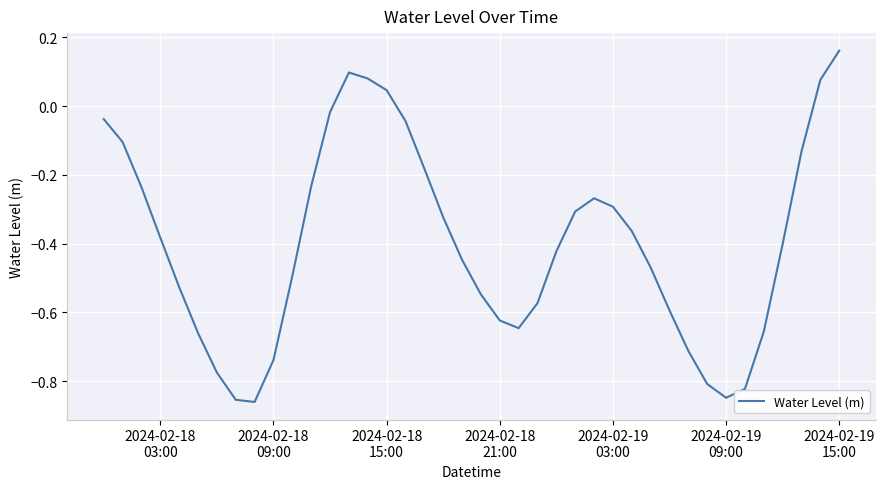

How many distinct data groups are displayed?

1